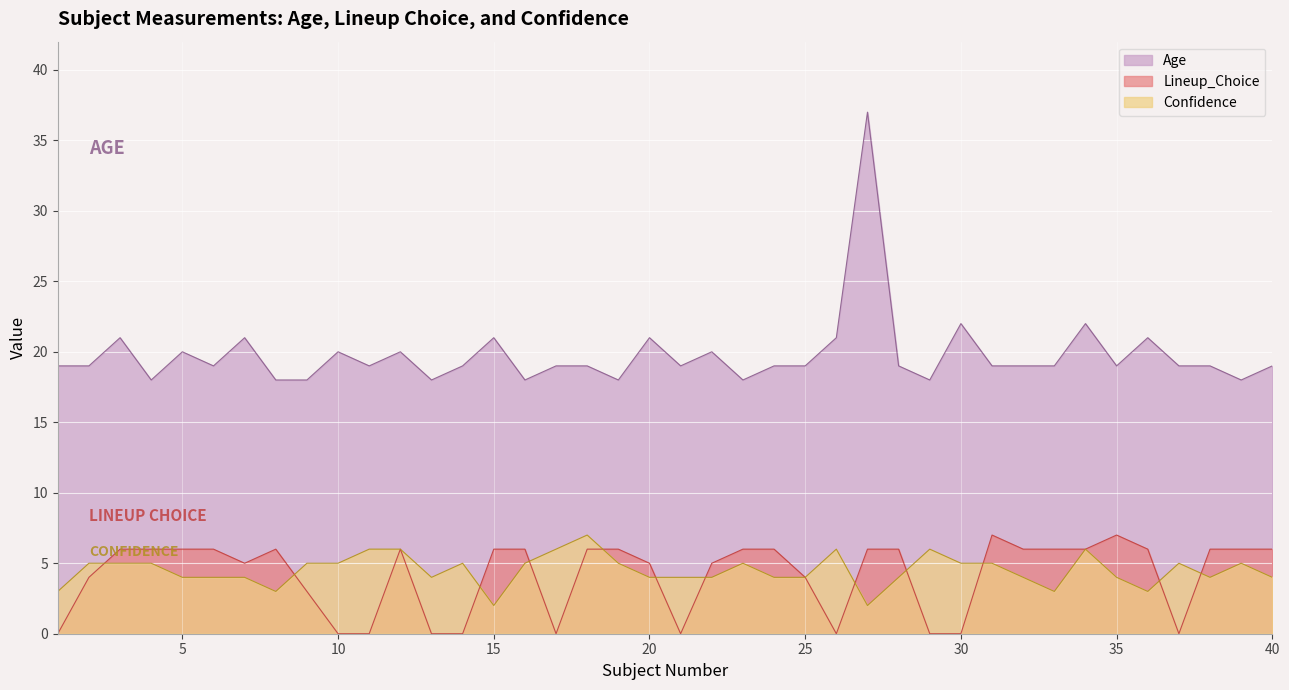

Reading right to left, extract all data points from this chart.

Age: 19	18	19	19	21	19	22	19	19	19	22	18	19	37	21	19	19	18	20	19	21	18	19	19	18	21	19	18	20	19	20	18	18	21	19	20	18	21	19	19
Lineup_Choice: 6	6	6	0	6	7	6	6	6	7	0	0	6	6	0	4	6	6	5	0	5	6	6	0	6	6	0	0	6	0	0	3	6	5	6	6	6	6	4	0
Confidence: 4	5	4	5	3	4	6	3	4	5	5	6	4	2	6	4	4	5	4	4	4	5	7	6	5	2	5	4	6	6	5	5	3	4	4	4	5	5	5	3